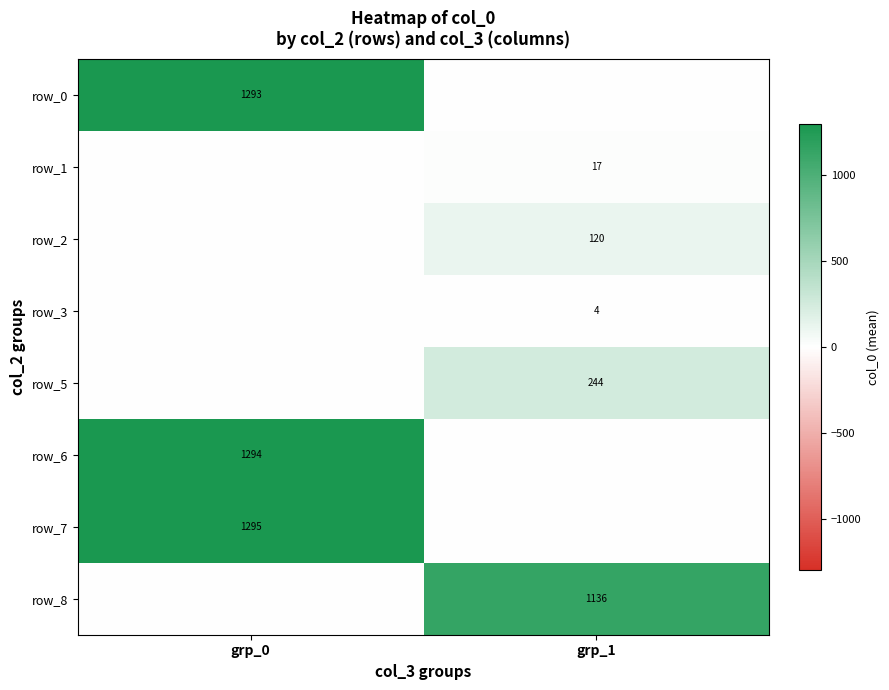

Read the row_2 value at grp_1.

119.5